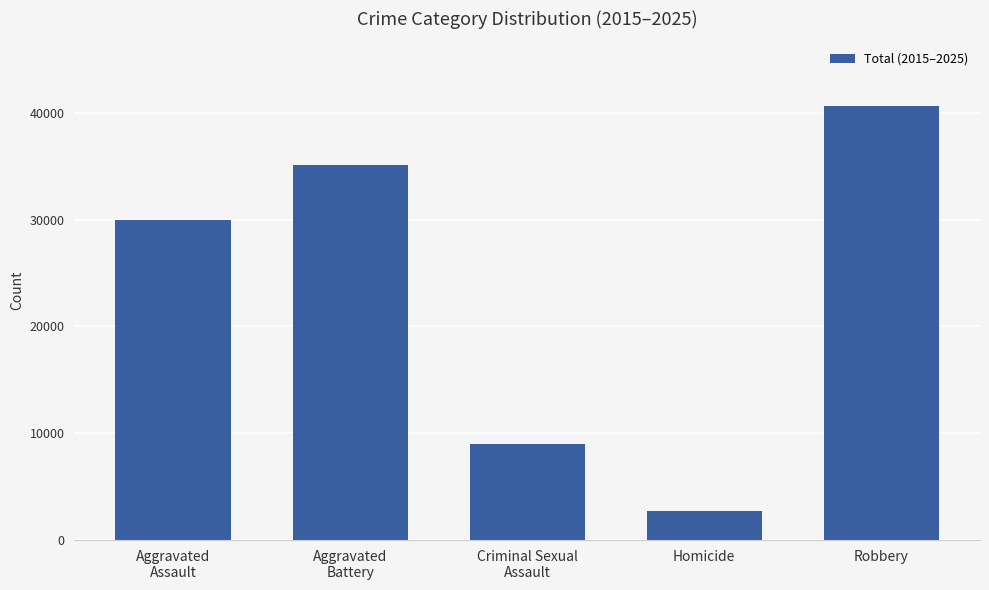

What is the value of the 3rd bar from the left?

8957